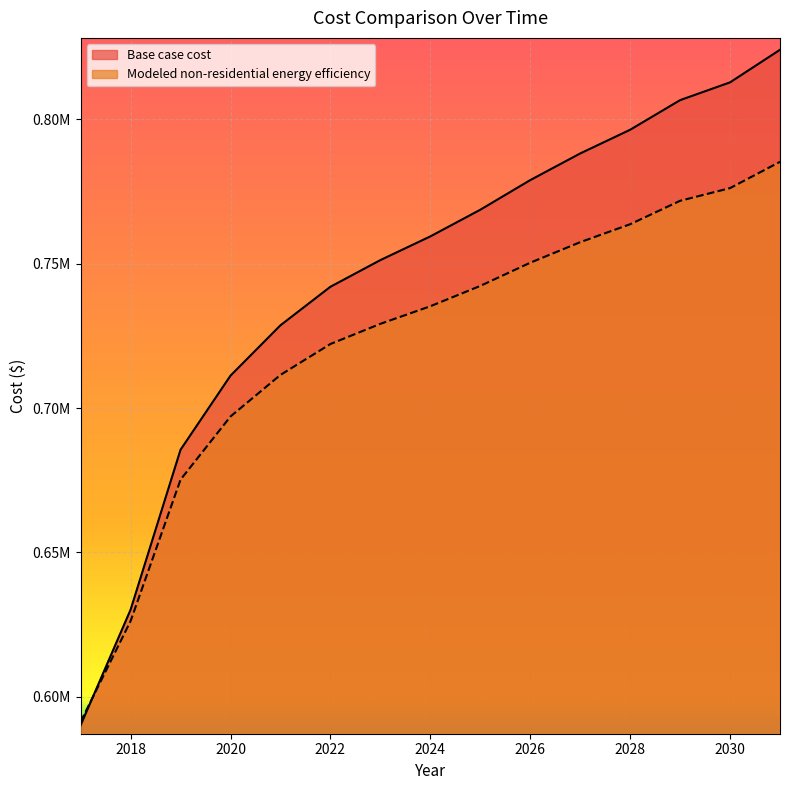

The Modeled non-residential energy efficiency series shows 757417.4 at 2027. True or false?

True